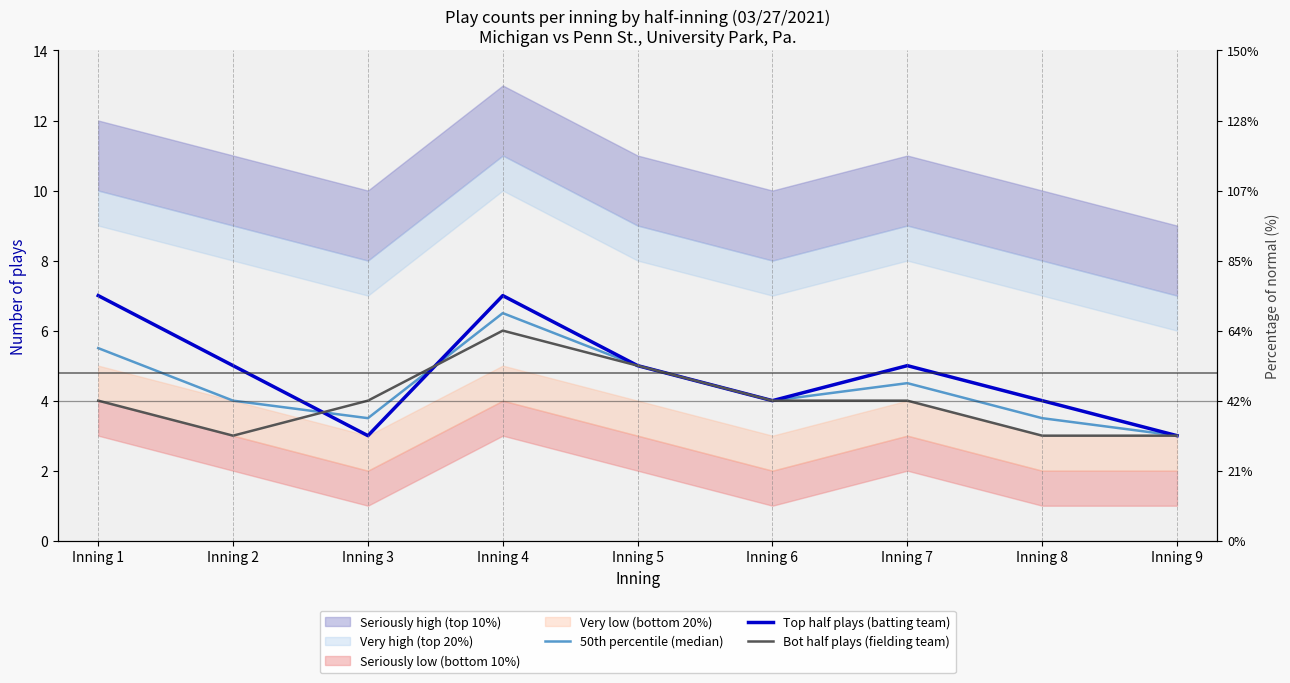

At which category is the sum across all series the highest?

Inning 4